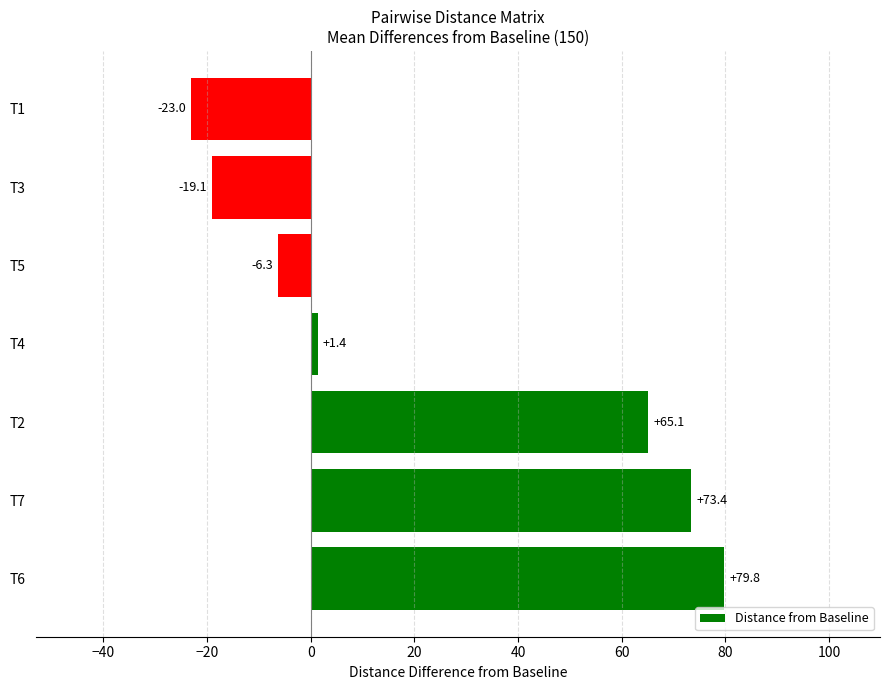

What is the difference between the values at T5 and T7?

79.7